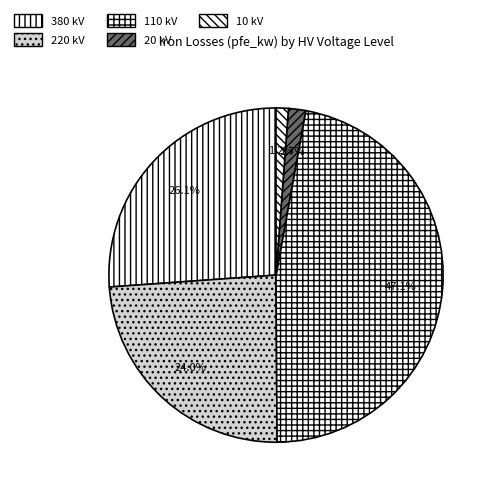

How many slices are in this pie chart?

5